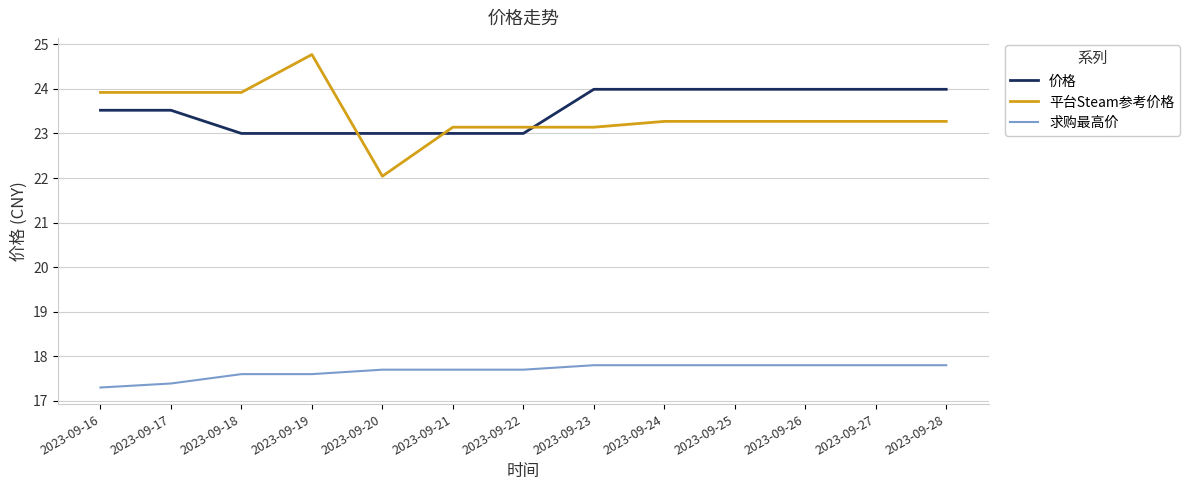

What are all the series names shown in the legend?

价格, 平台Steam参考价格, 求购最高价